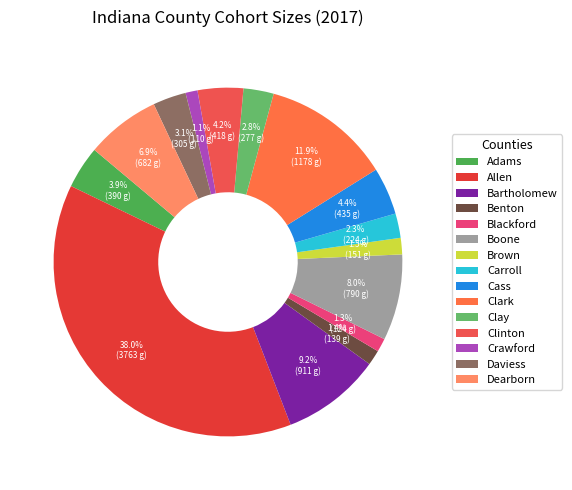

To the nearest percent, what portion does Daviess represent?

3%